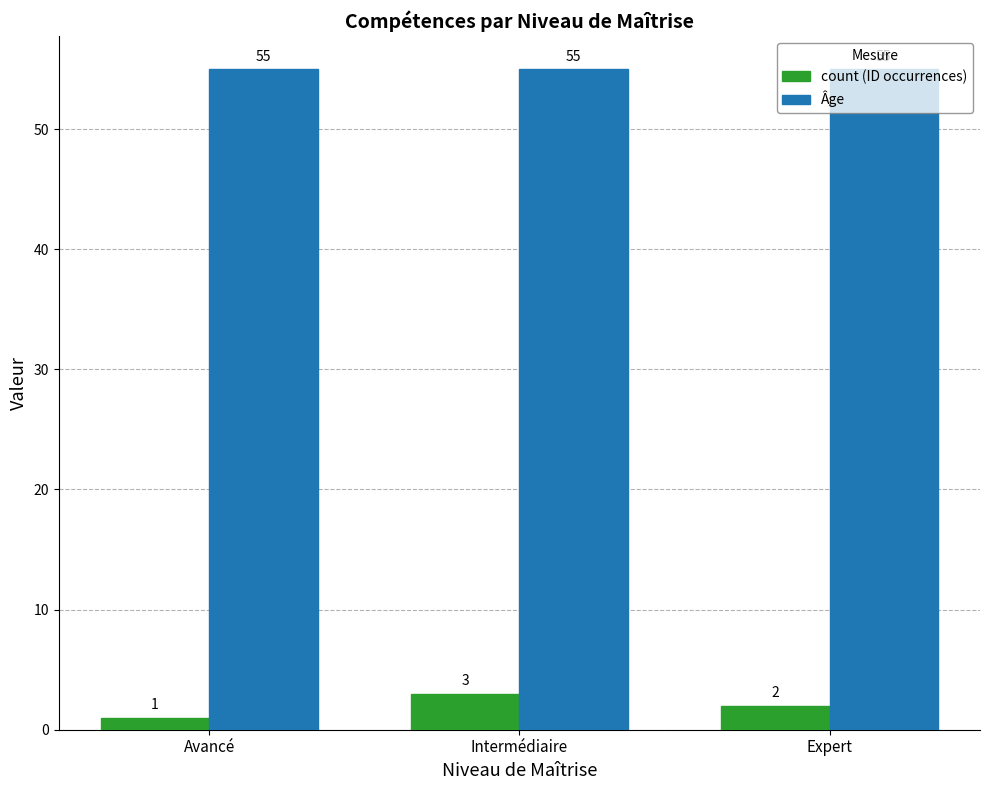

At which label is count (ID occurrences) closest to 2?

Expert